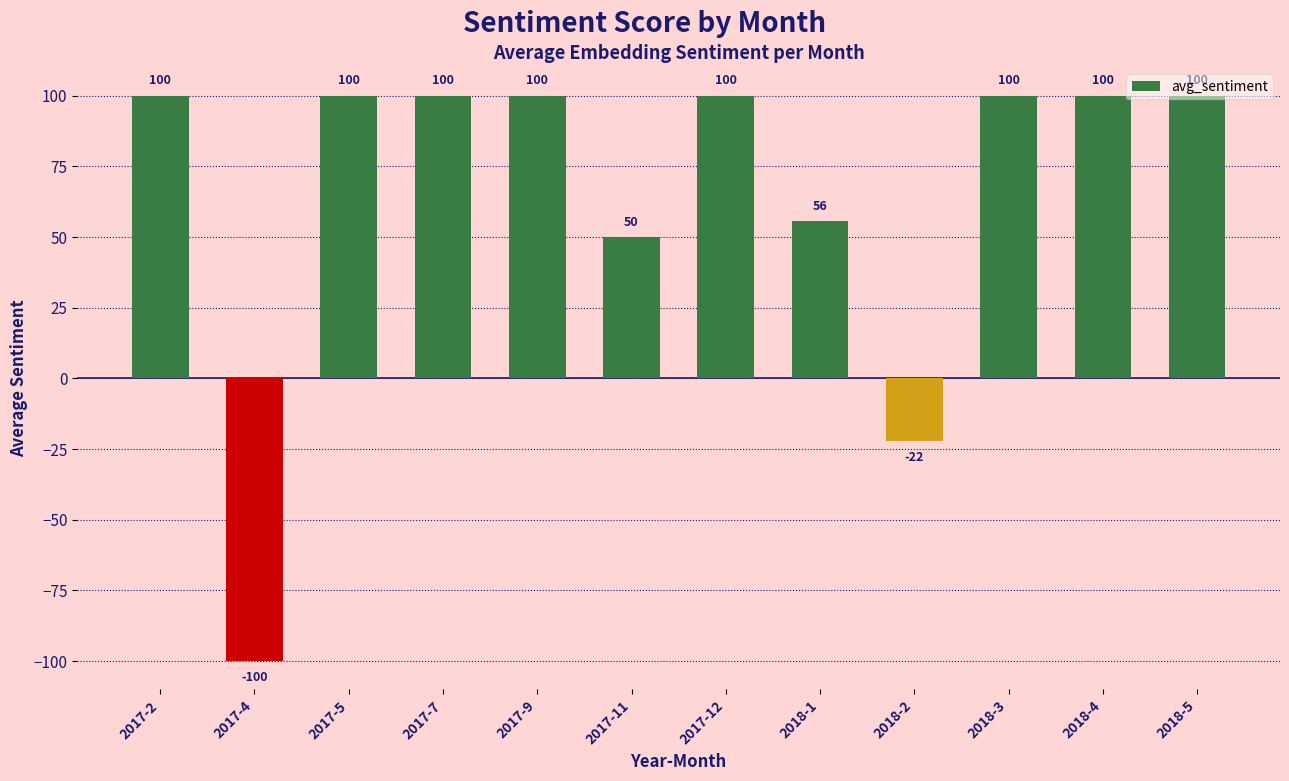

What is the label of the 3rd bar from the right?

2018-3